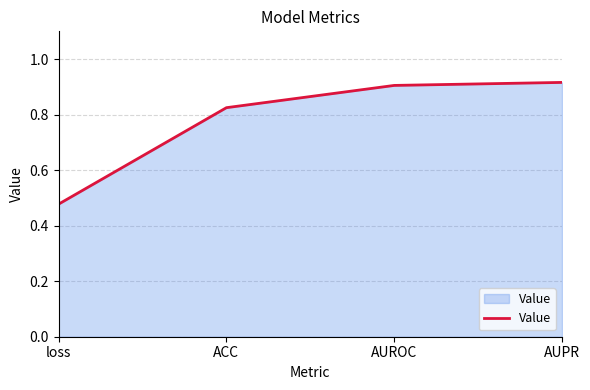

What is the difference between the second highest and second lowest values?

0.1